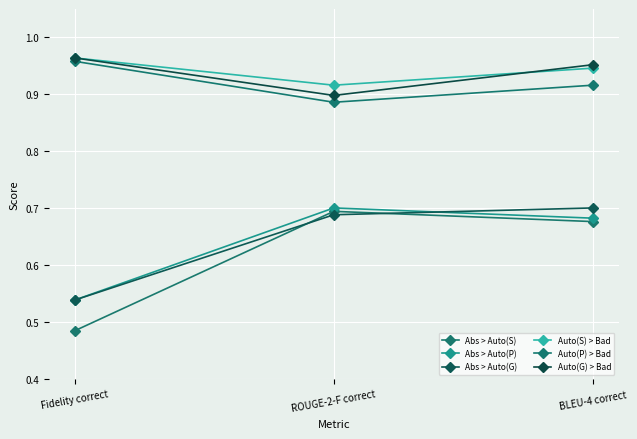

Rank the series at BLEU-4 correct from lowest to highest value.

Abs > Auto(S), Abs > Auto(P), Abs > Auto(G), Auto(P) > Bad, Auto(S) > Bad, Auto(G) > Bad